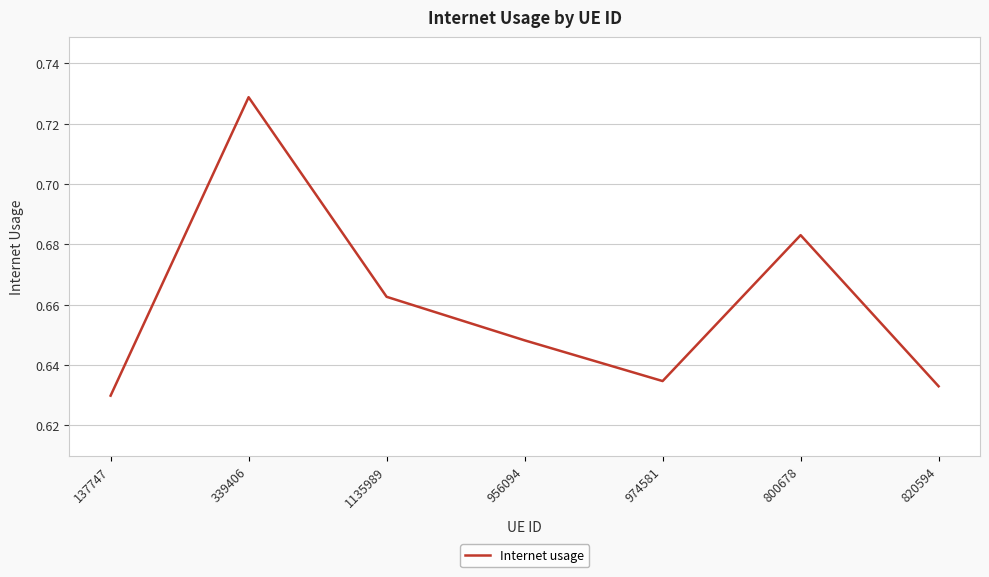

How many categories are shown in the chart?

7